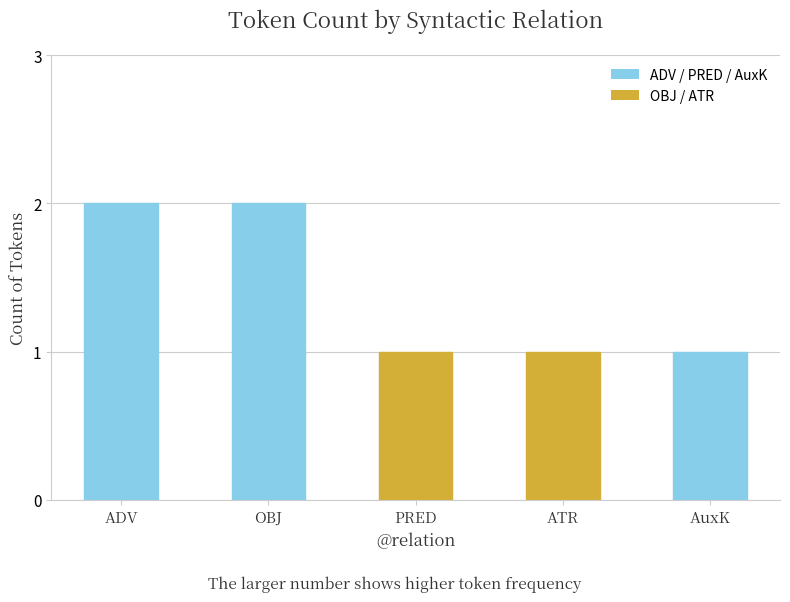

True or false: the data shows 1 at PRED.

True